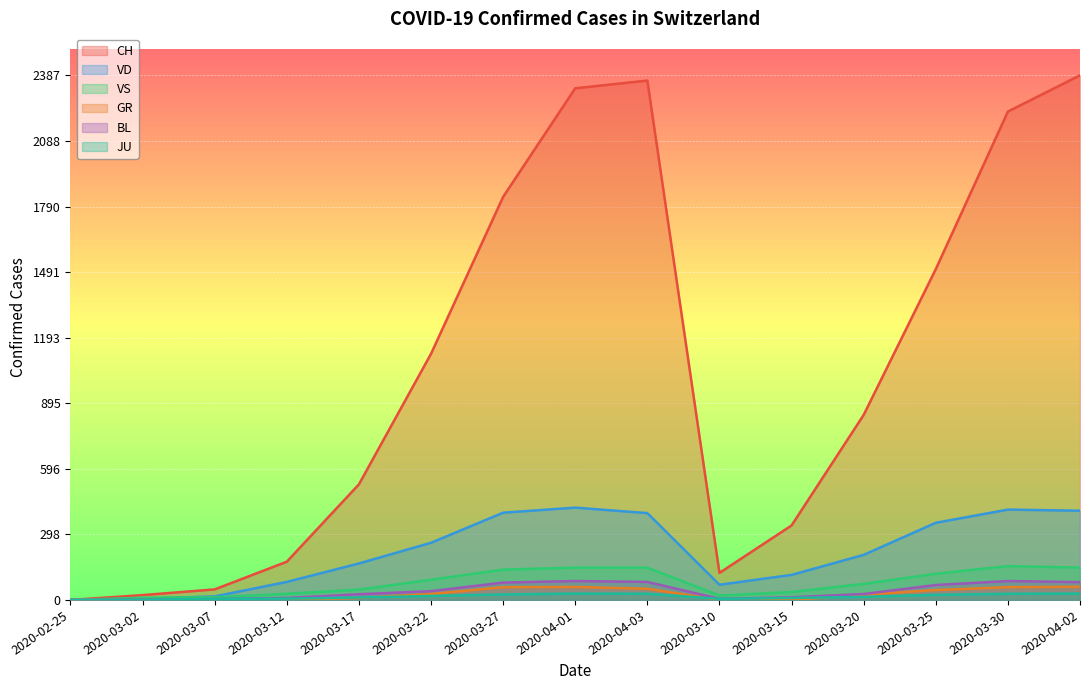

True or false: CH and VS cross at least once.

False